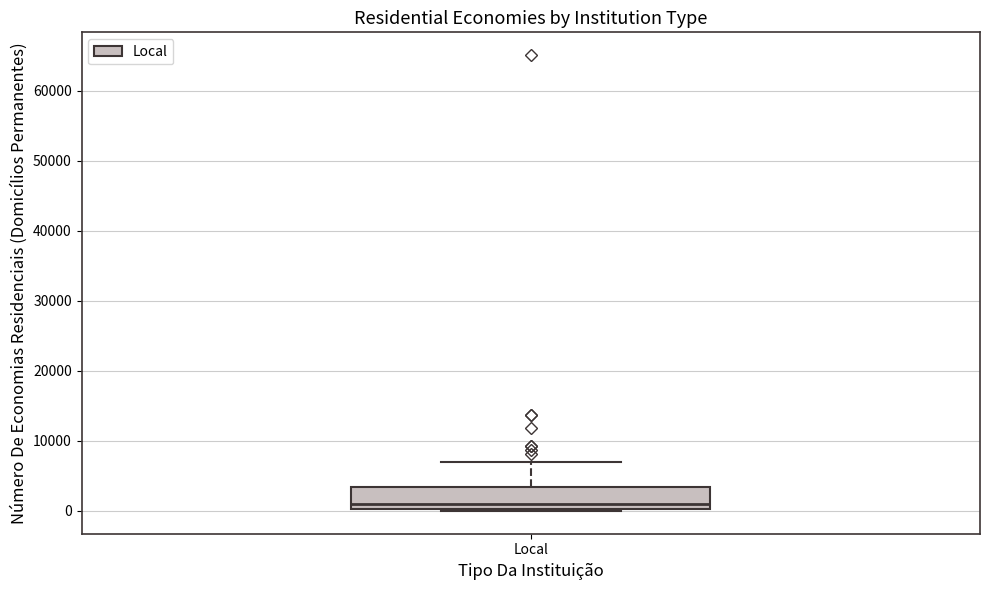

Where does the upper whisker of the box for Local end on the y-axis? The values are not printed on the chart, so give them approximately, as read against the axis.

7000